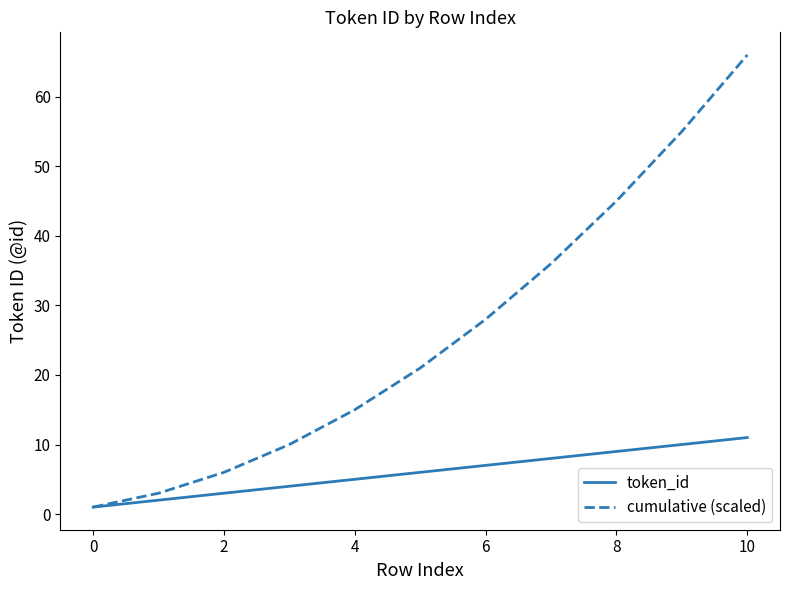

How many token_id values are between 3 and 9?

7